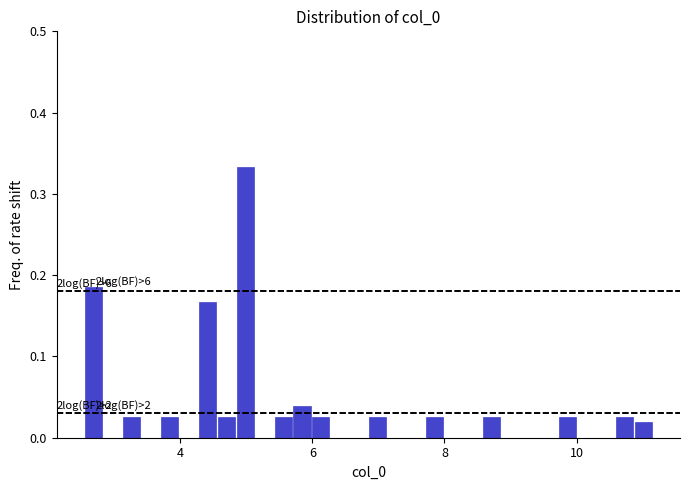

Read against the x-axis, roughly where is the centre of the tallest bar?

5.0